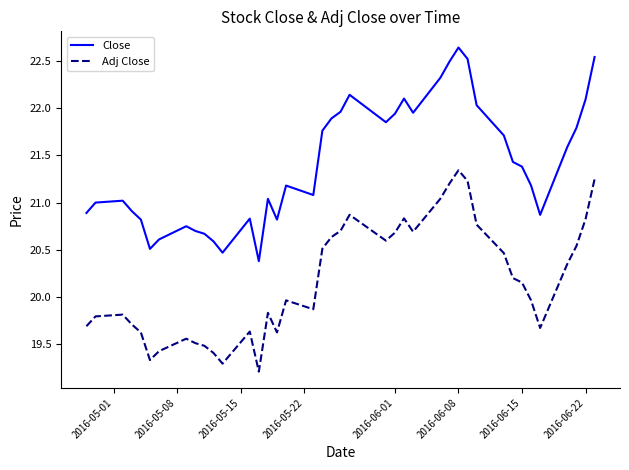

What is the lowest value of the Adj Close series?

19.2